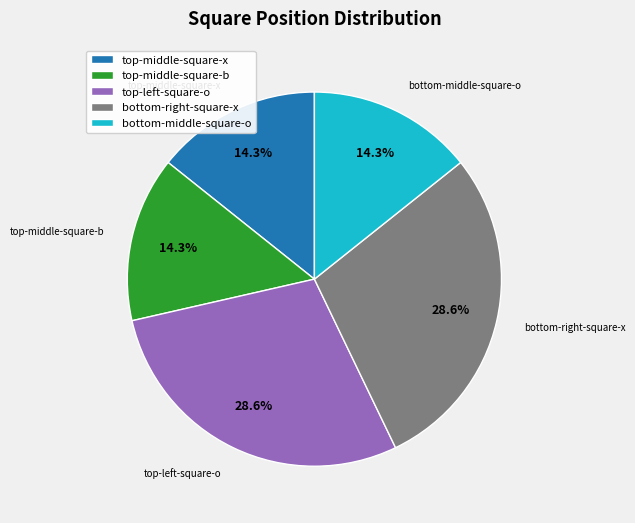

How many slices are in this pie chart?

5